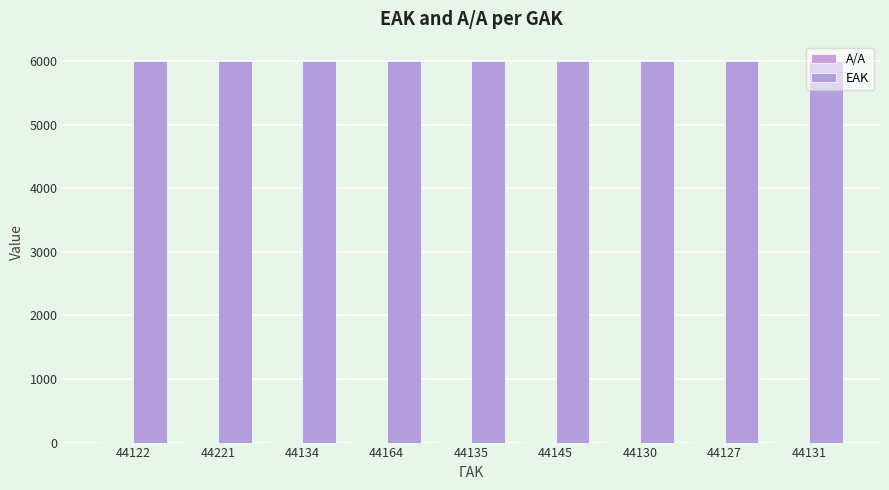

The EAK series shows 6003 at 44135. True or false?

True